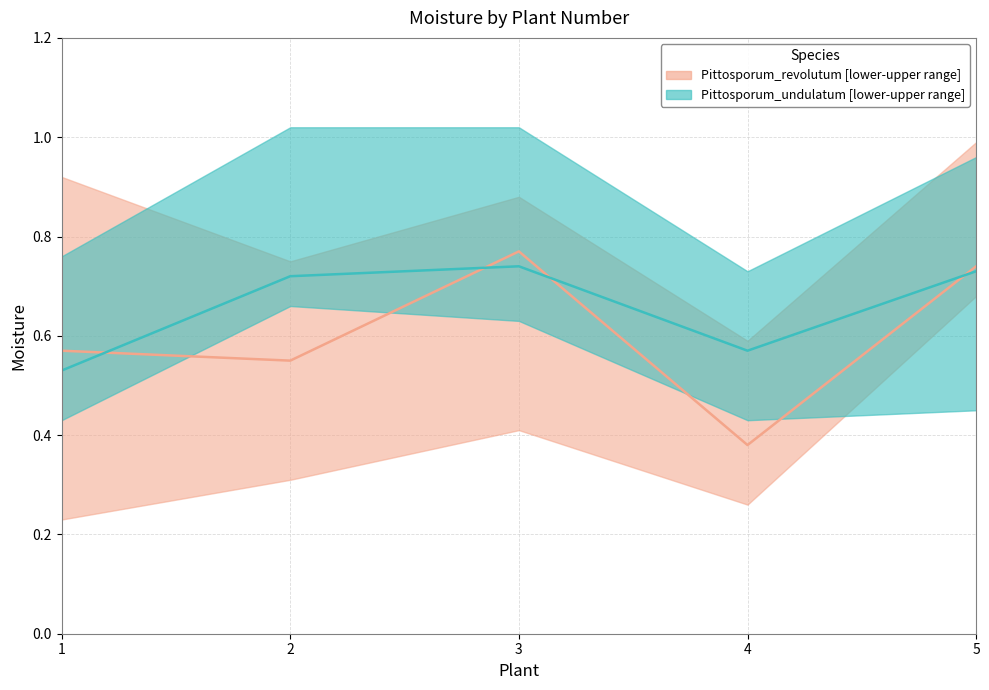

How many interior local valleys does the Pittosporum_undulatum median series have?

1